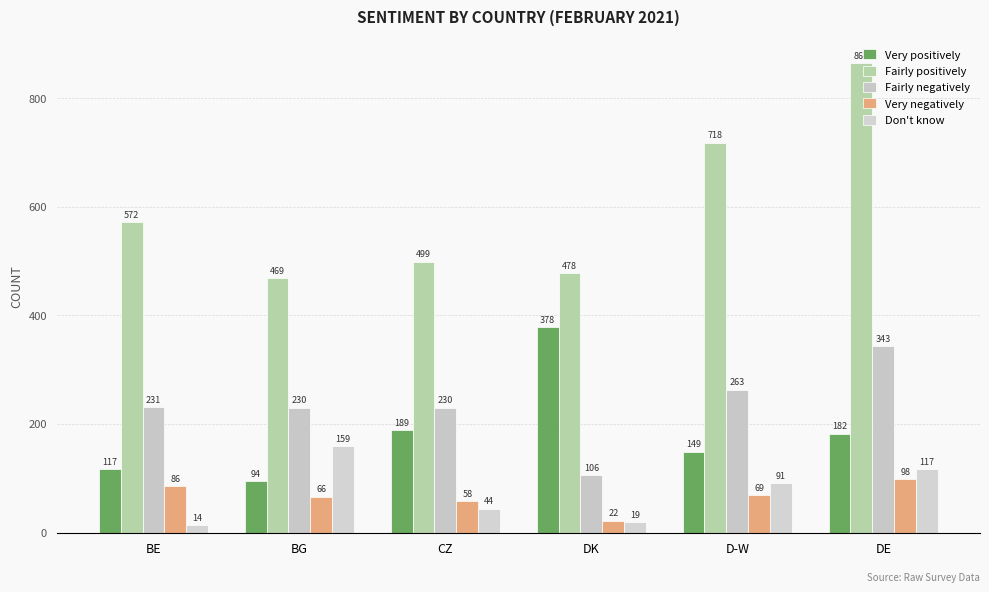

What is the label of the 4th bar from the right?

CZ